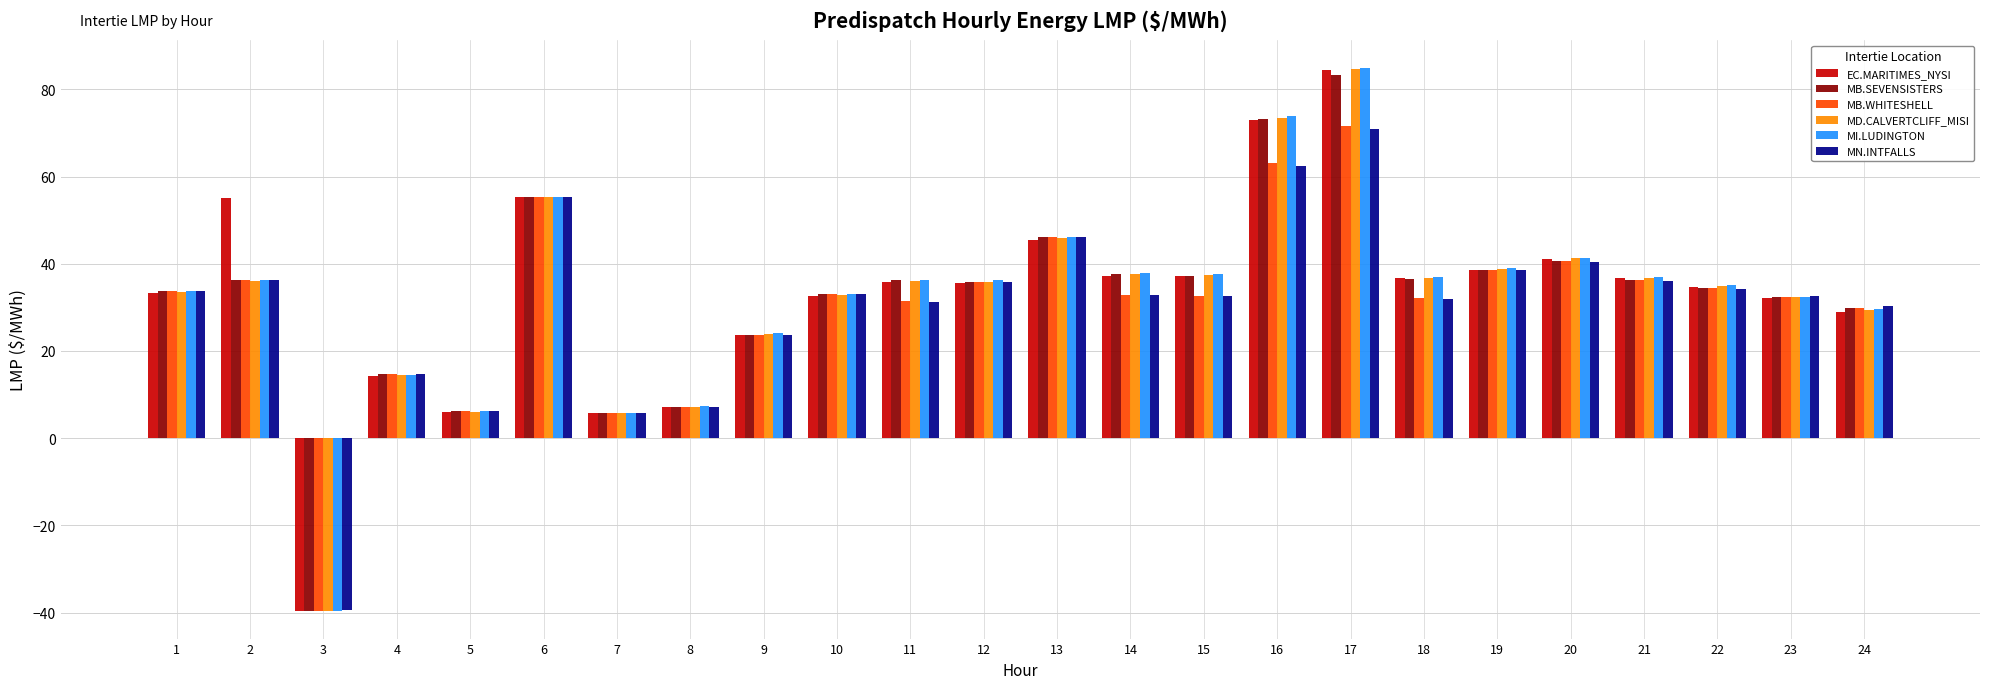

What is the sum of the MN.INTFALLS values at 22 and 23?

66.8